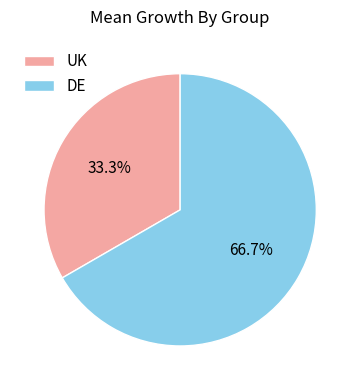

Which has a higher value, UK or DE?

DE